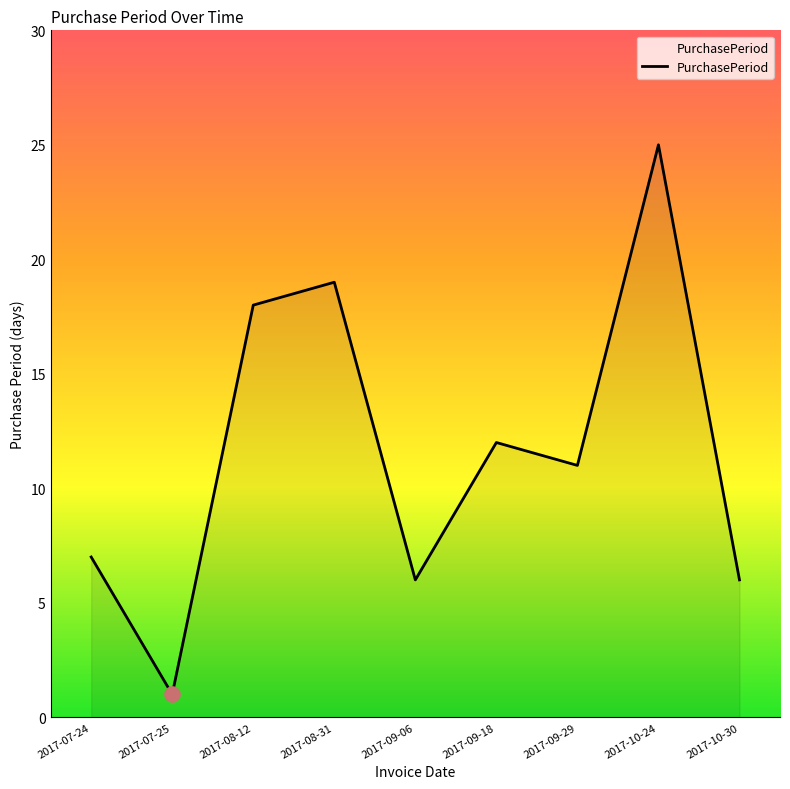

Approximately how many times larger is the value at 2017-09-29 compared to 2017-08-31?

0.6